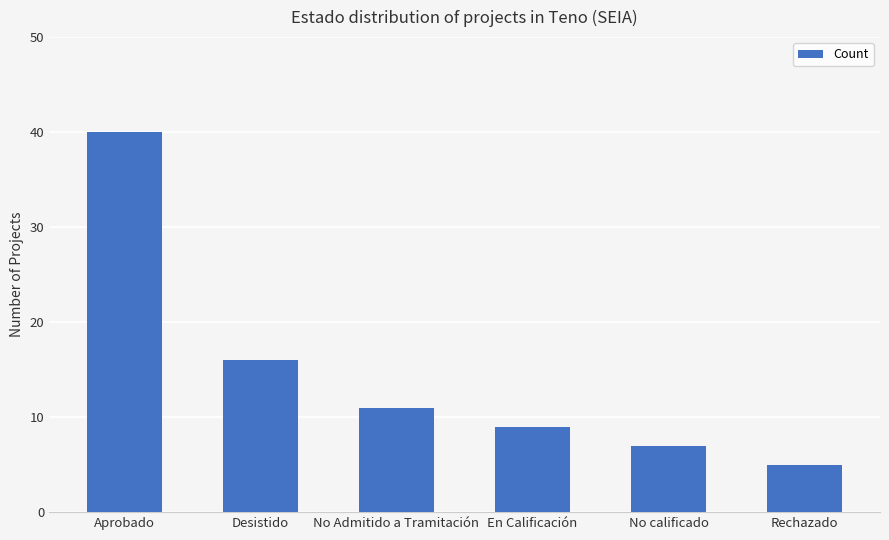

Rank the categories by value from lowest to highest.

Rechazado, No calificado, En Calificación, No Admitido a Tramitación, Desistido, Aprobado